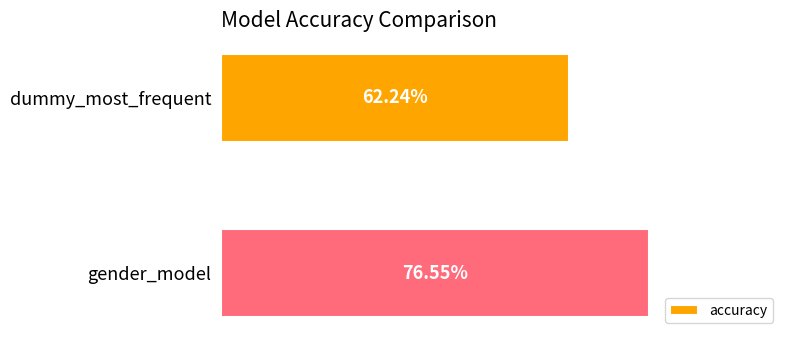

Are the bars horizontal?

Yes